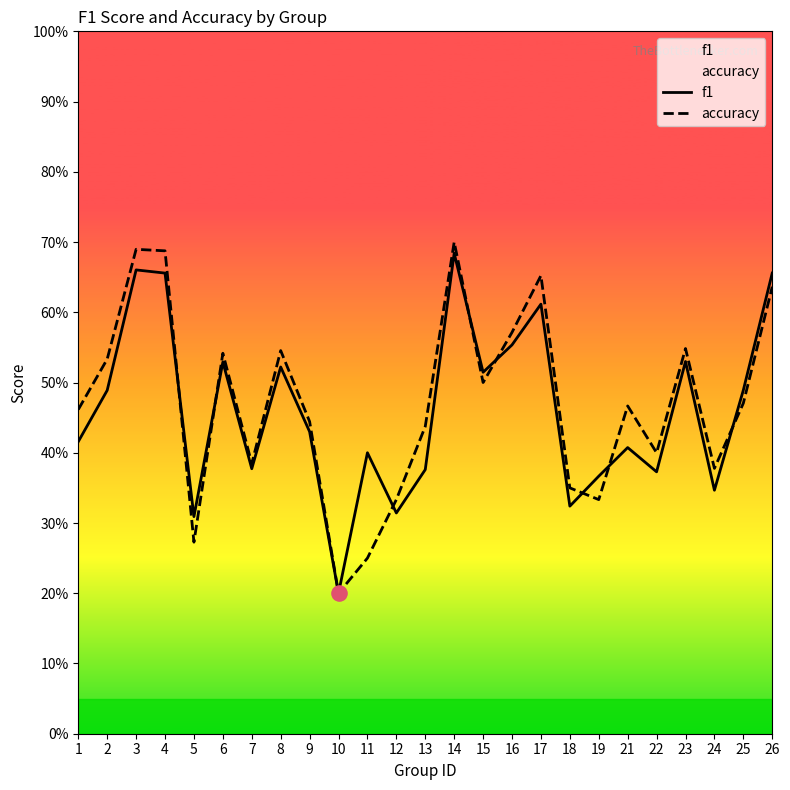

Which series contains the lowest Y value?

f1